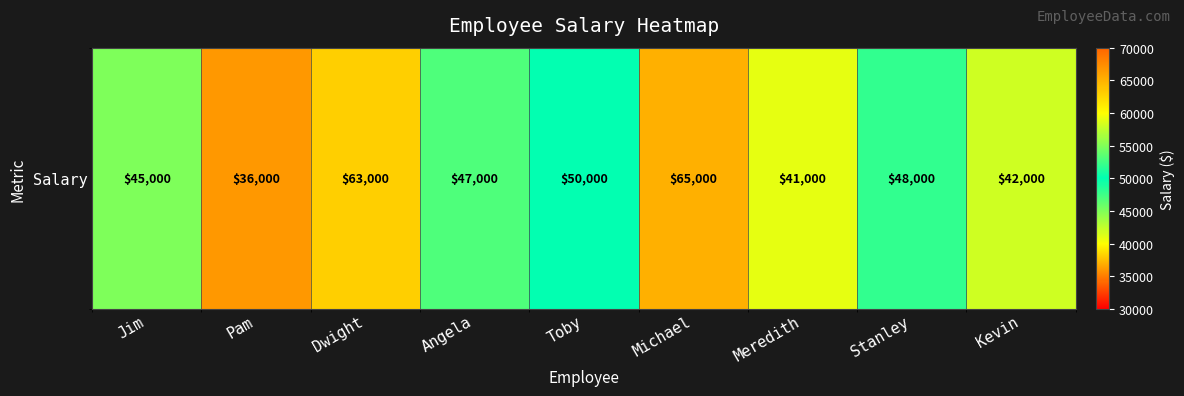

What is the difference between the second highest and second lowest values?

22000